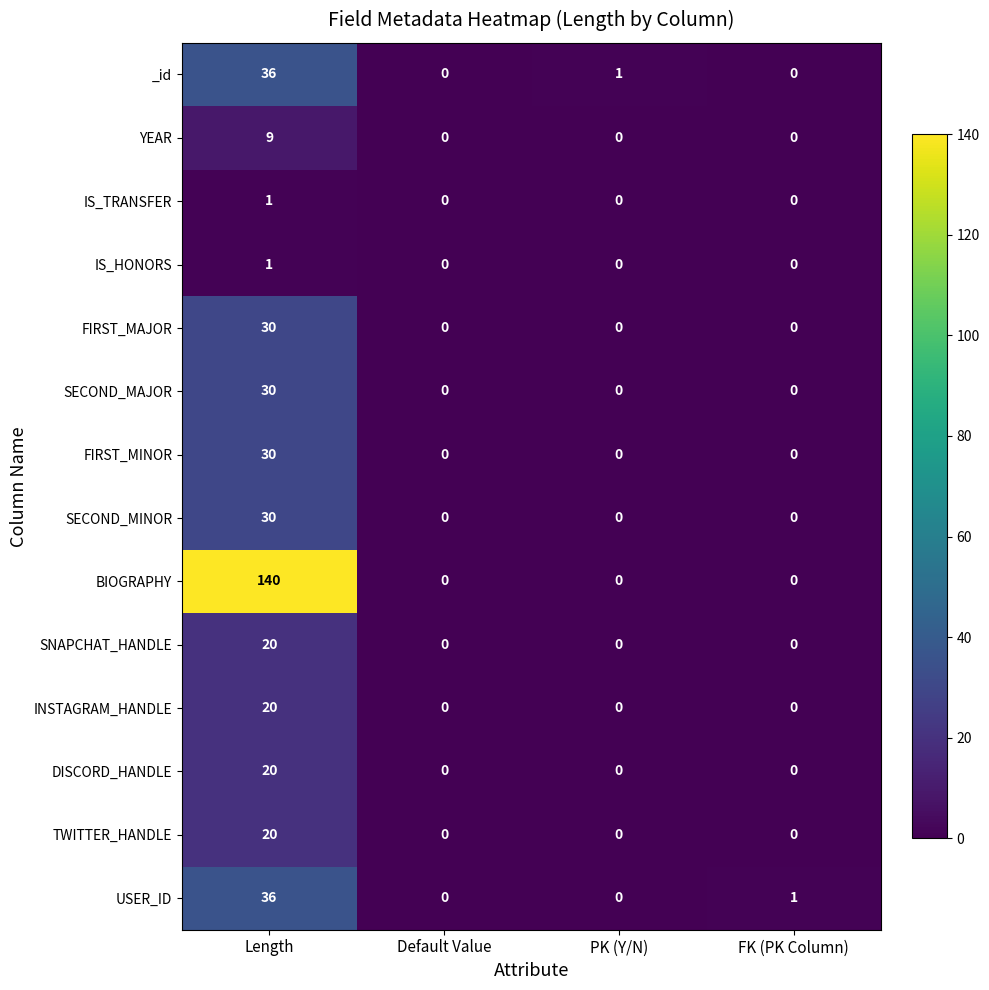

Which series has the widest spread of values?

BIOGRAPHY